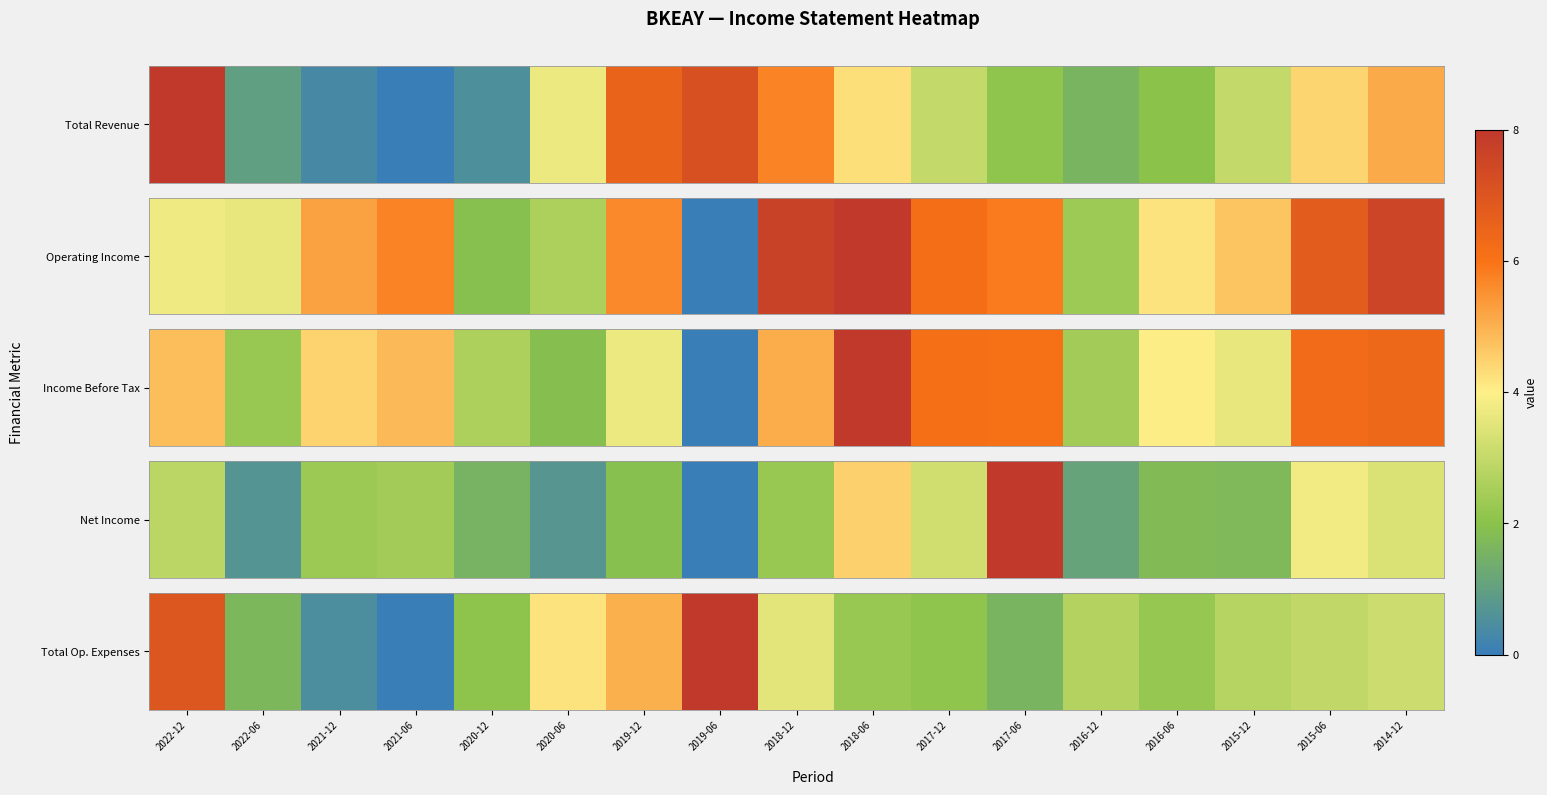

Where is the data nearest to the value 0?

2021-06